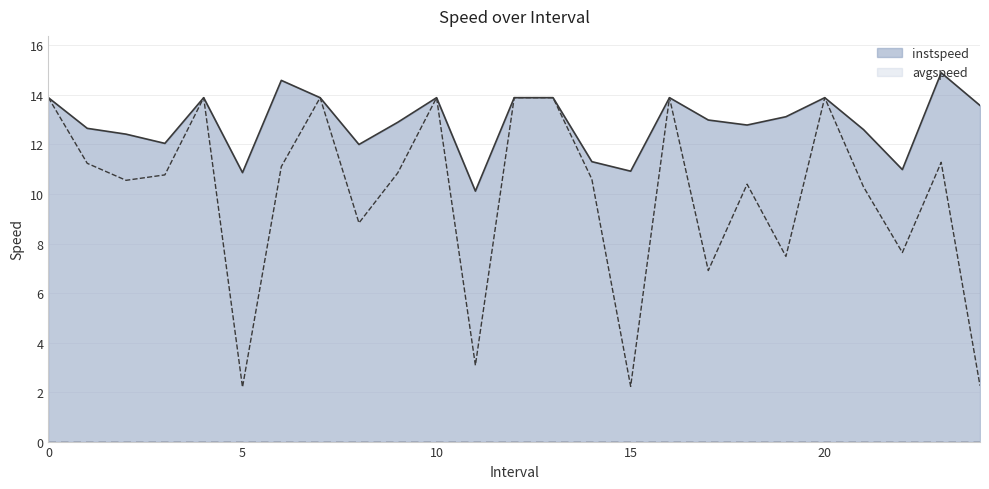

The instspeed series shows 10.9 at 15. True or false?

True